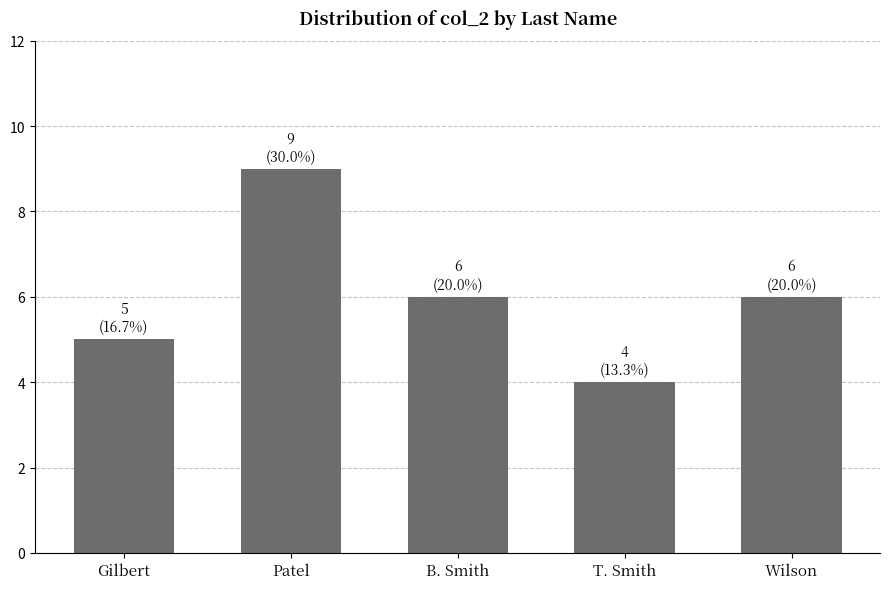

What is the maximum value shown in the chart?

9